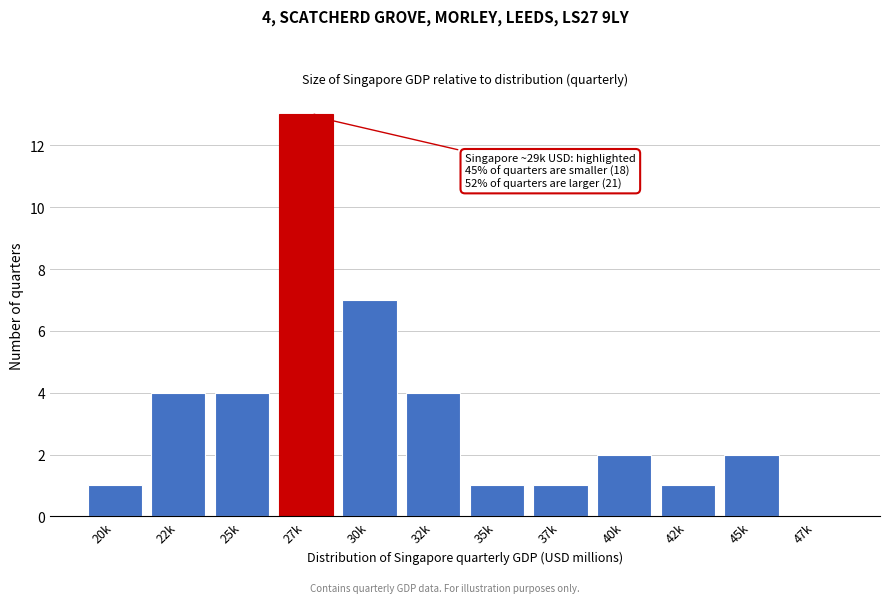

Reading left to right, extract all data points from this chart.

20k=1	22k=4	25k=4	27k=13	30k=7	32k=4	35k=1	37k=1	40k=2	42k=1	45k=2	47k=0